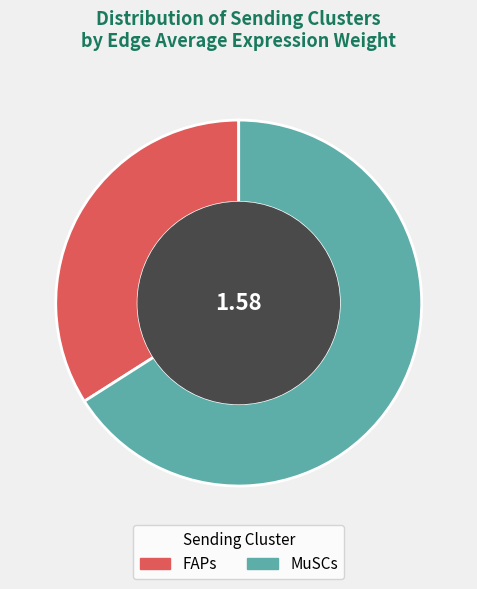

Is there a majority slice in this chart?

Yes